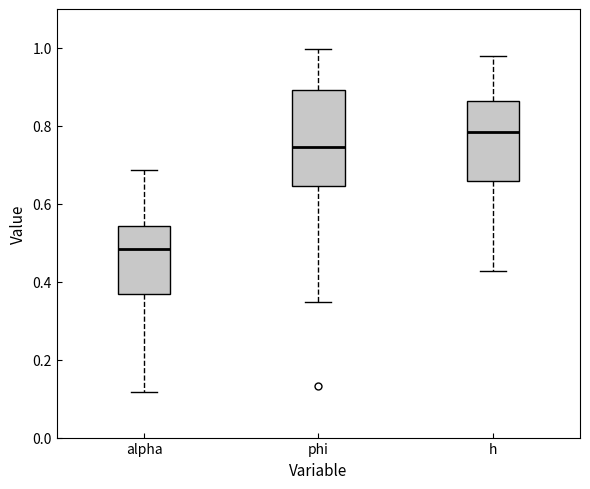

Reading left to right, read every box against the y-axis: the position of its median line, the range the box covers, and the ends of its whiskers. The values are not printed on the chart, so give them approximately, as read against the axis.

alpha: median 0.48, box 0.36 to 0.54, whiskers 0.12 to 0.68
phi: median 0.74, box 0.64 to 0.90, whiskers 0.34 to 1.00
h: median 0.78, box 0.66 to 0.86, whiskers 0.42 to 0.98